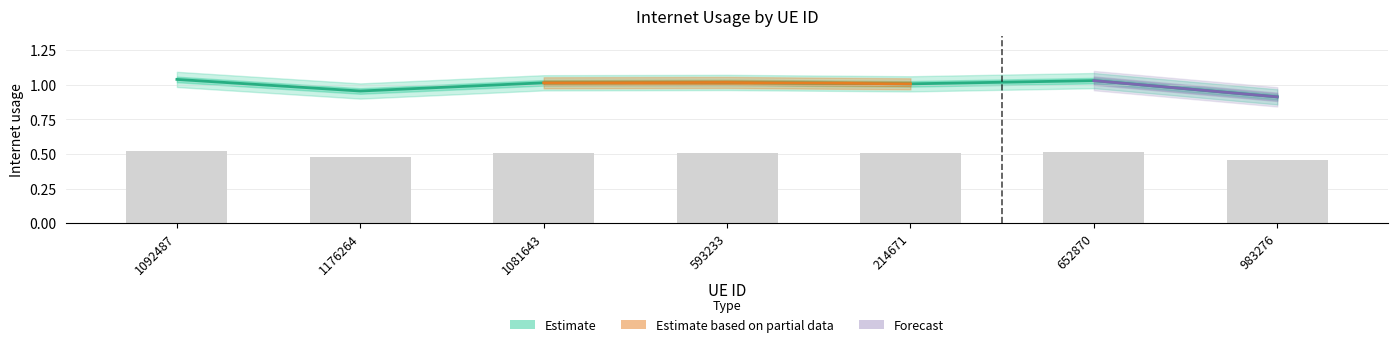

What is the label of the 4th bar from the left?

593233